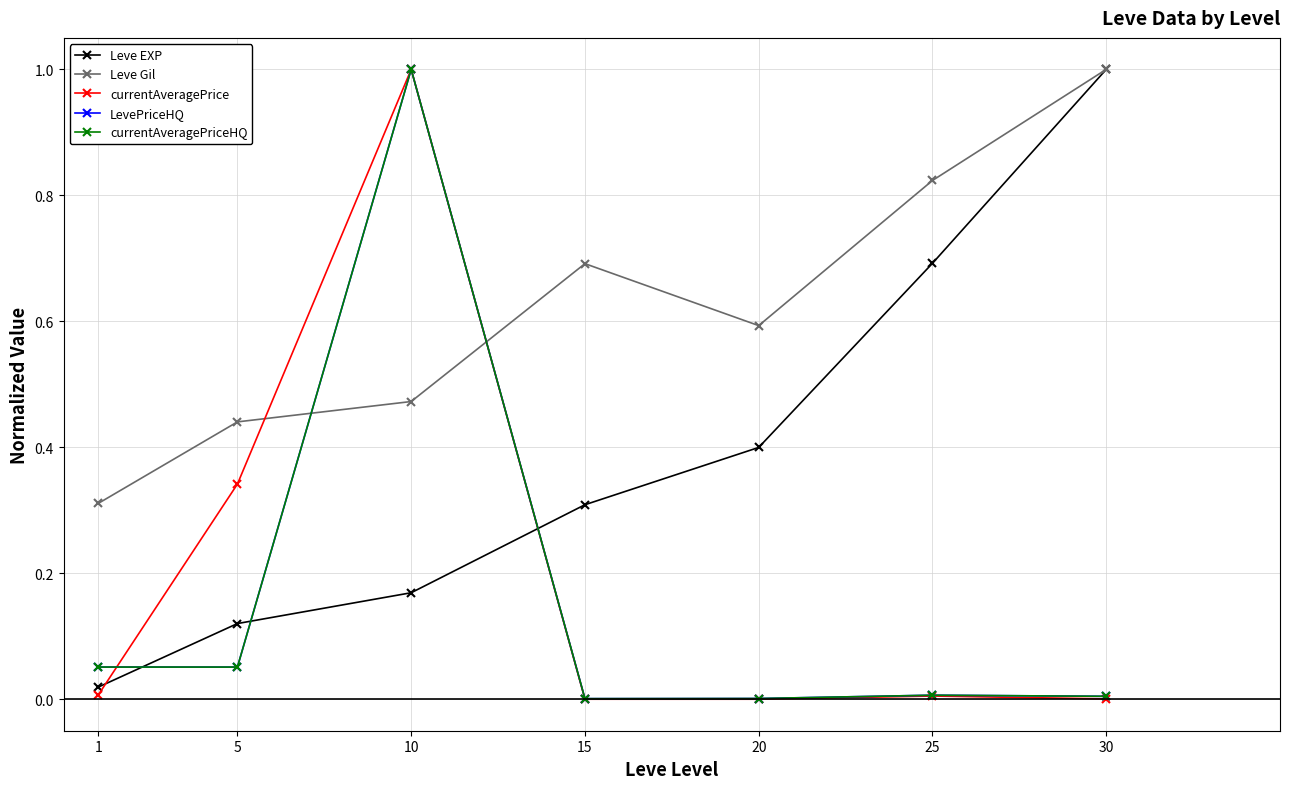

At which category does LevePriceHQ reach its first local valley?

5